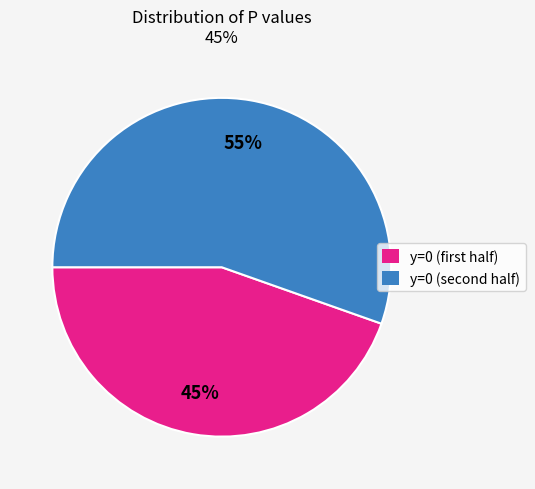

To the nearest percent, what is the average slice percentage?

50%